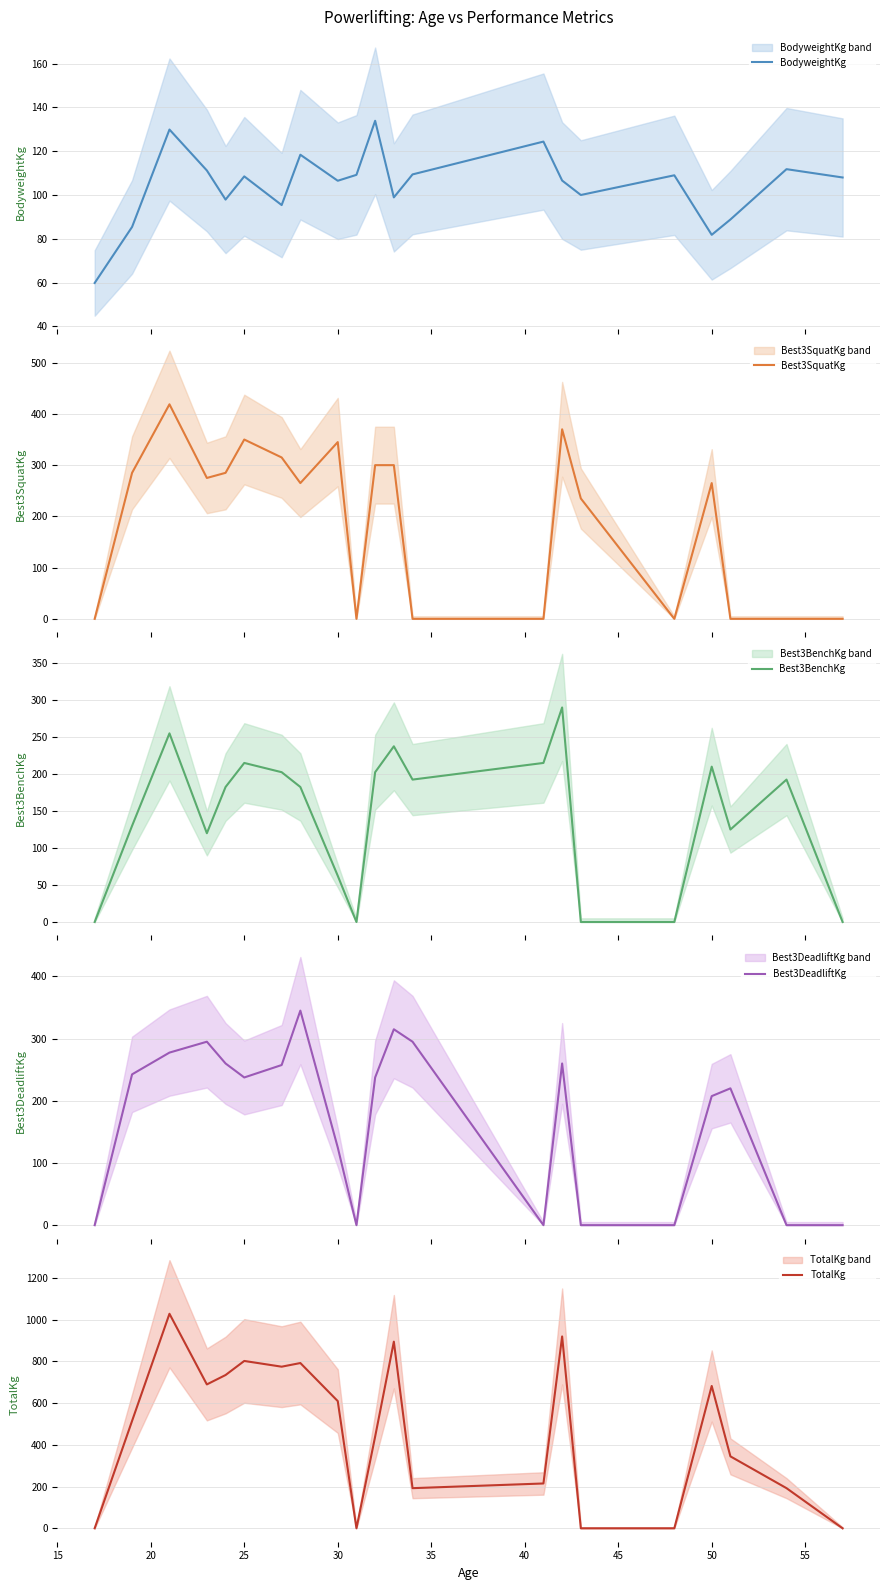

How many interior local valleys does the TotalKg series have?

4